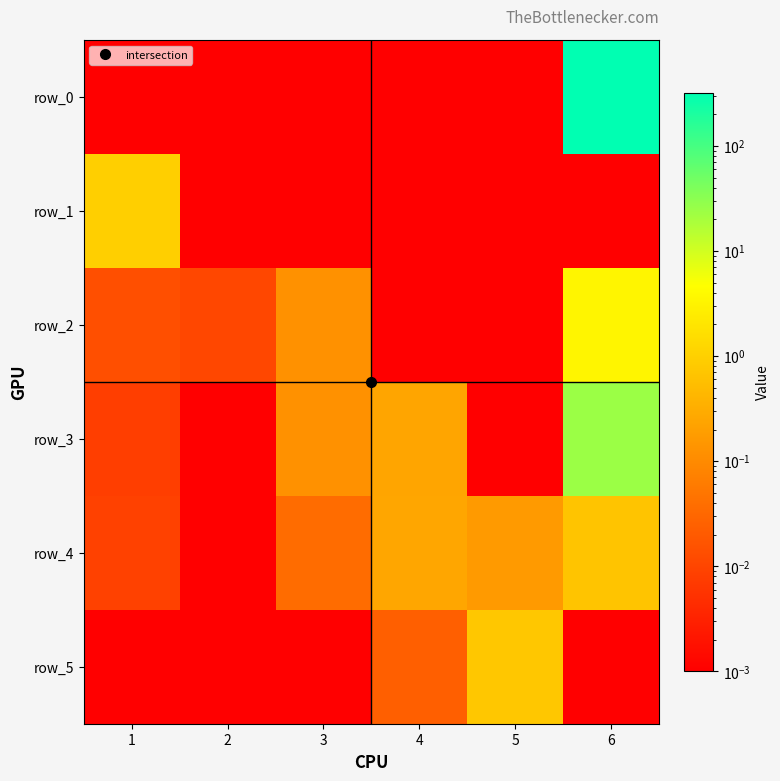

Between 6 and 5, which is larger?

6